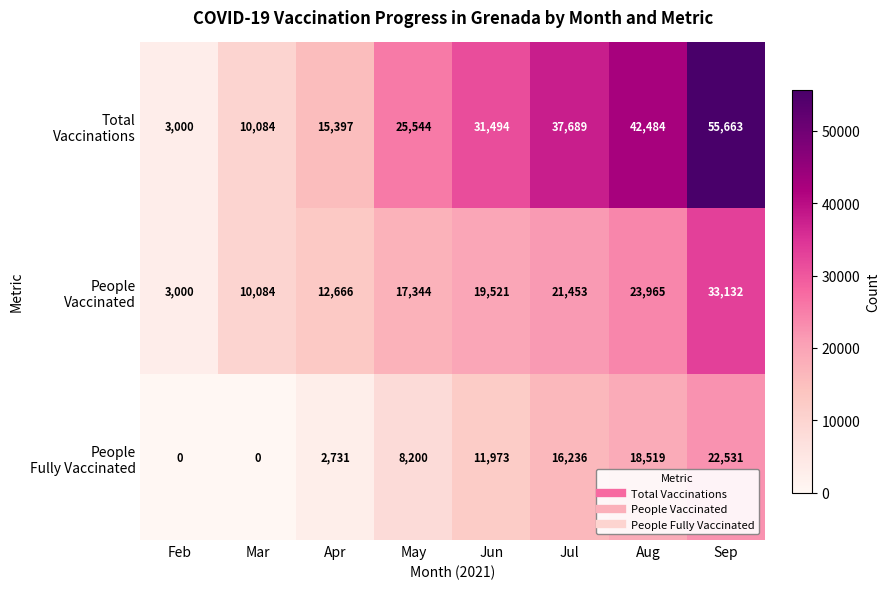

What is the greatest value displayed?

55663